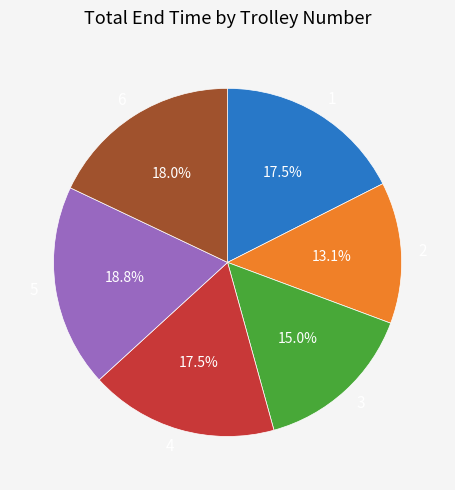

Does any single category account for the majority?

No